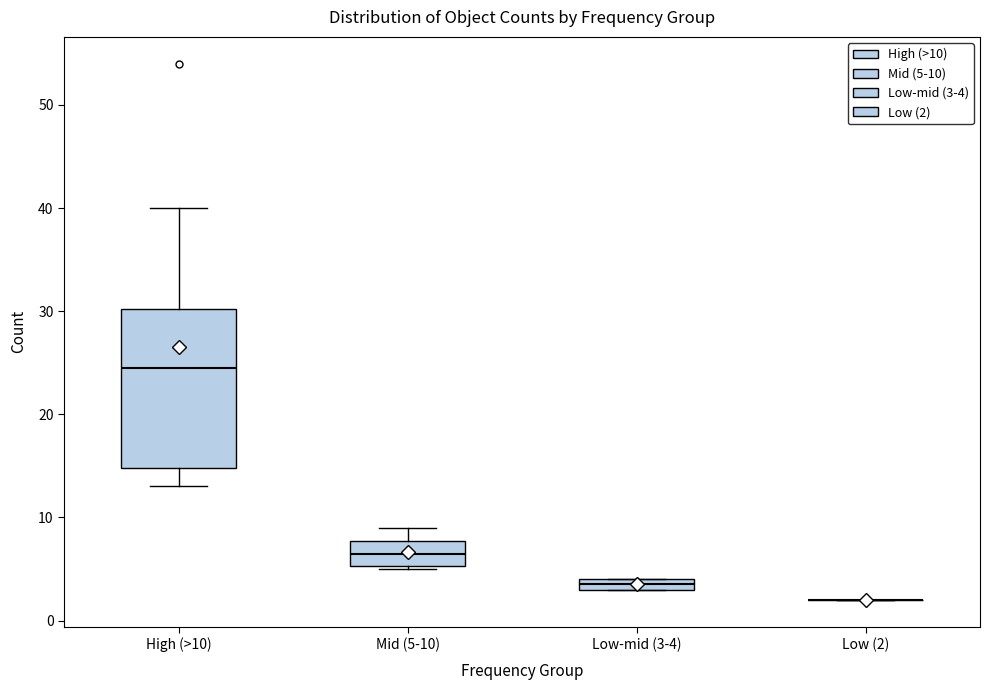

Where does the upper whisker of the box for Mid (5-10) end on the y-axis? The values are not printed on the chart, so give them approximately, as read against the axis.

9